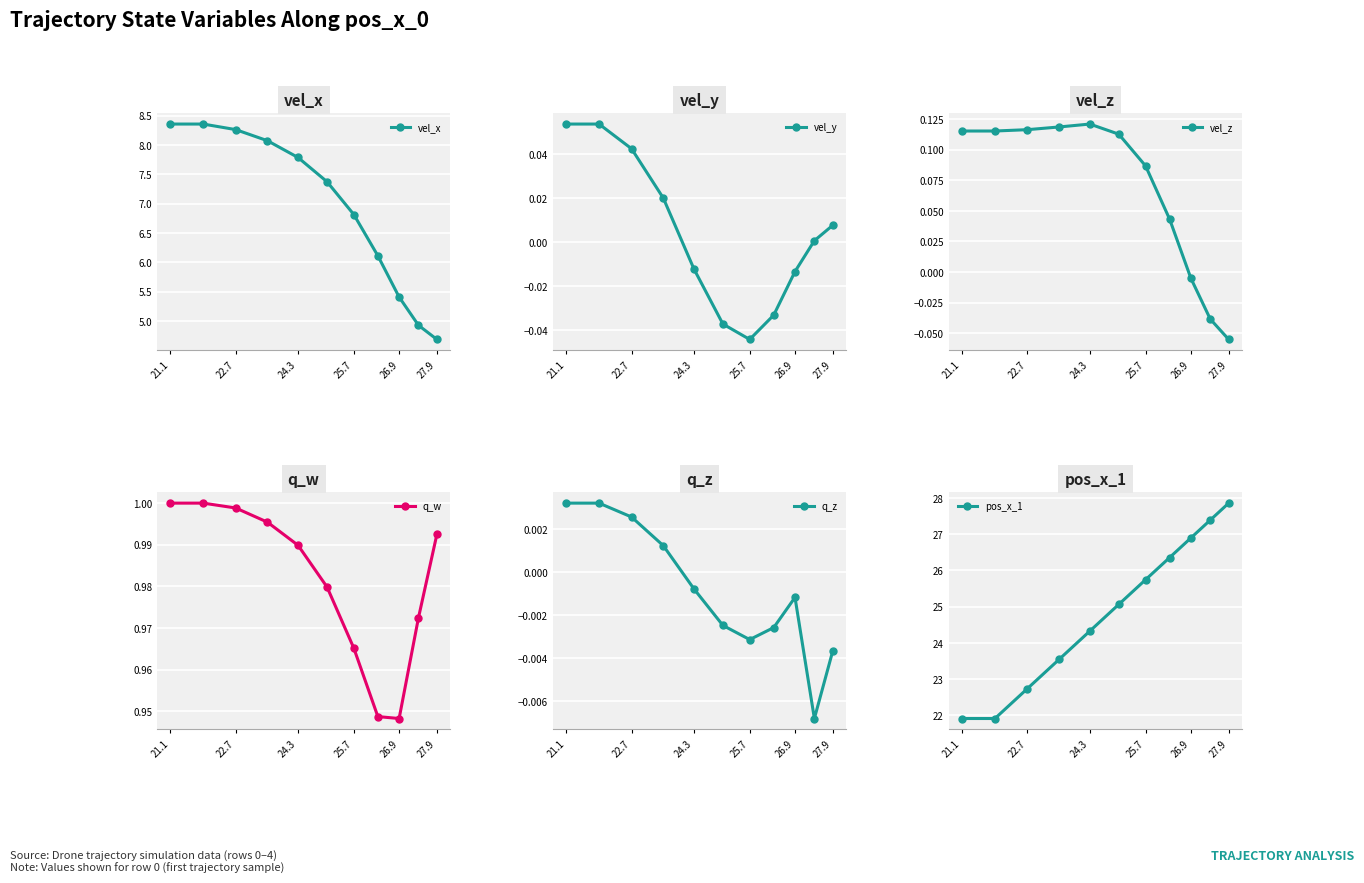

True or false: vel_x has a value of 2.3 at 26.9.

False